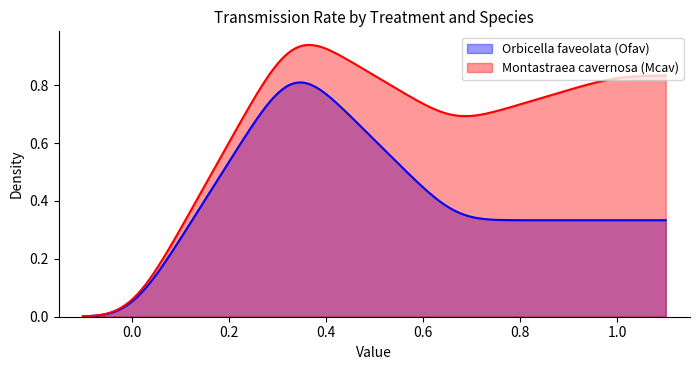

Rank the series by their average value, from lowest to highest.

Orbicella faveolata (Ofav), Montastraea cavernosa (Mcav)